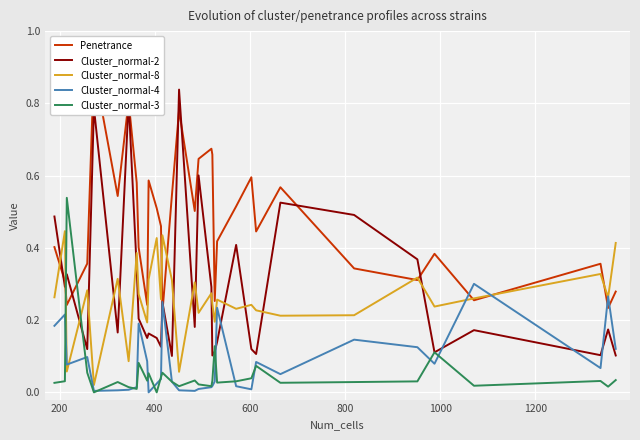

What are all the series names shown in the legend?

Penetrance, Cluster_normal-2, Cluster_normal-8, Cluster_normal-4, Cluster_normal-3